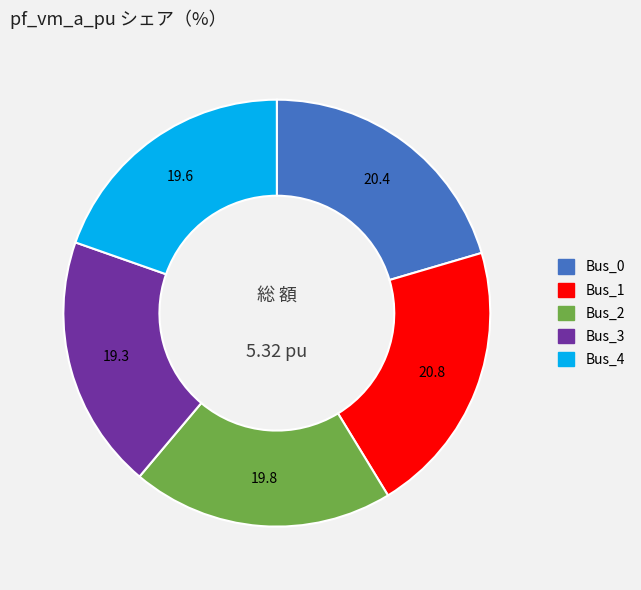

Approximately how many times larger is the value at Bus_4 compared to Bus_0?

1.0